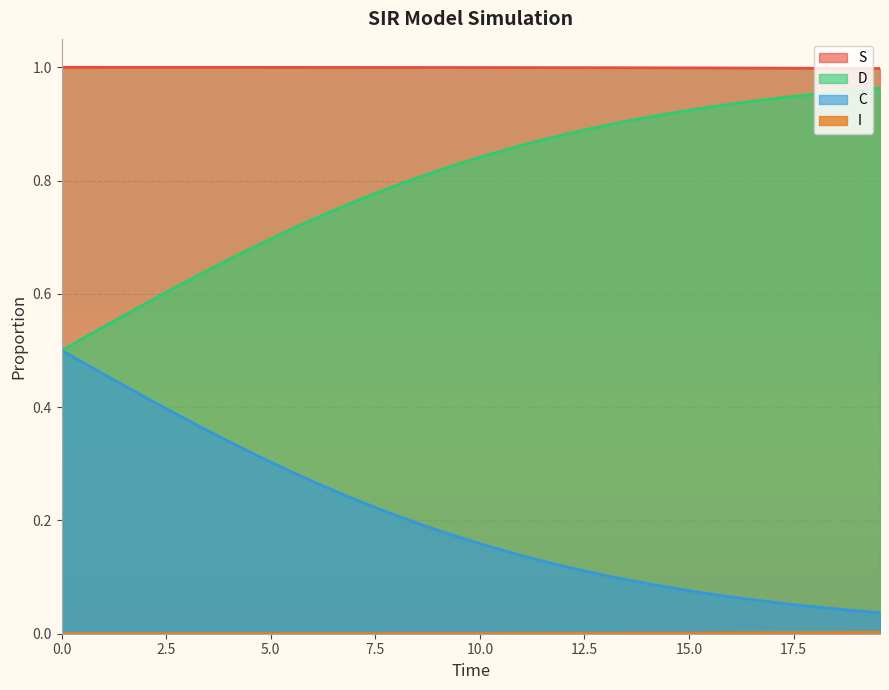

True or false: S and C intersect in this chart.

False